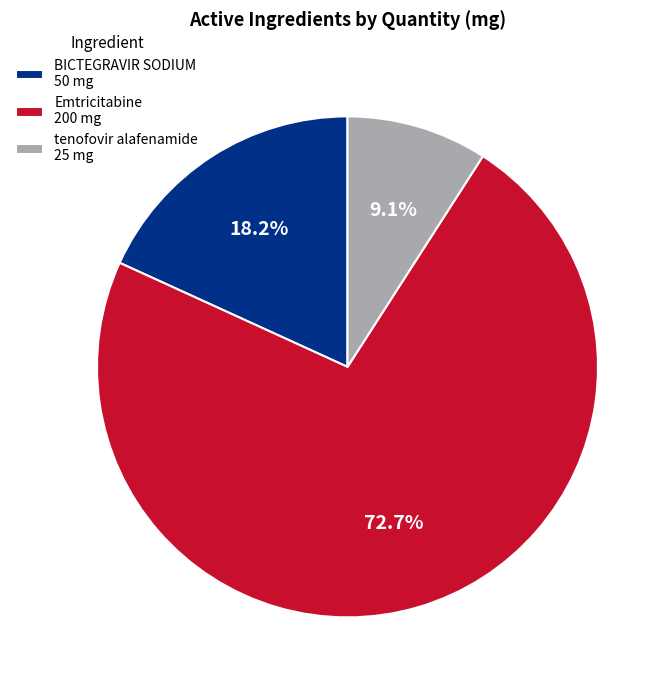

Which category has the biggest portion of the pie?

Emtricitabine